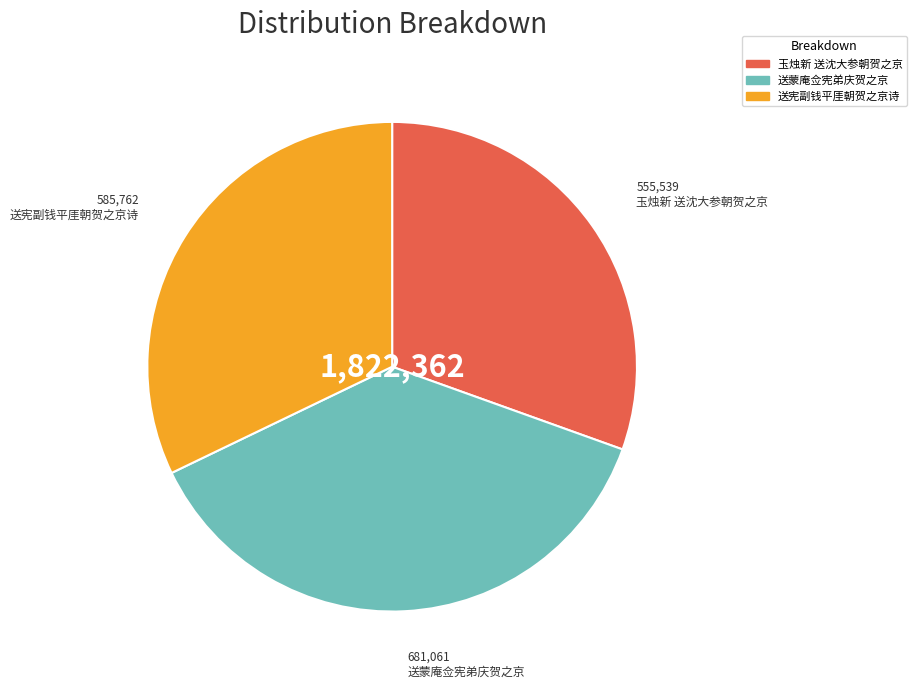

Approximately how many times larger is the value at 送宪副钱平厓朝贺之京诗 compared to 玉烛新 送沈大参朝贺之京?

1.1